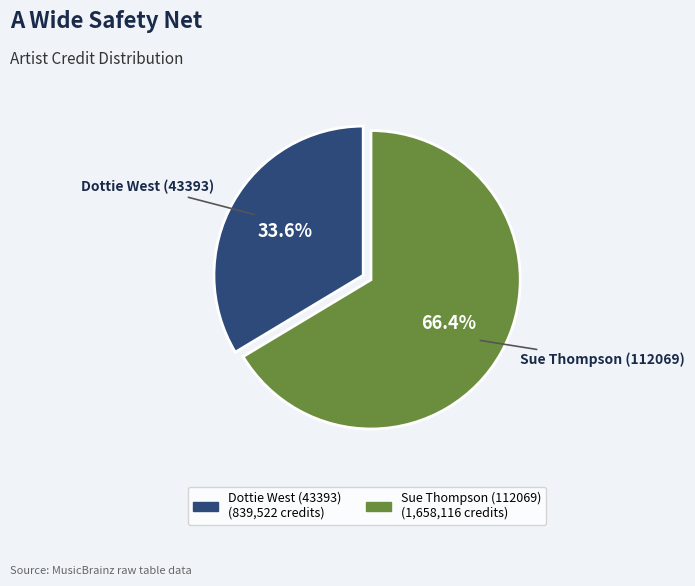

Which category has the biggest portion of the pie?

Sue Thompson (112069)